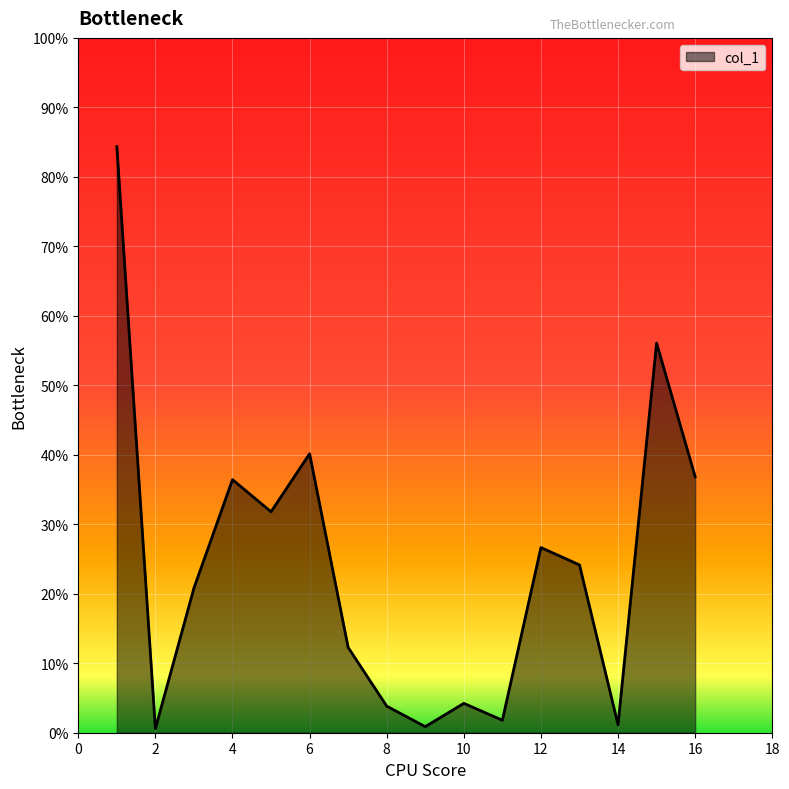

Does the chart display data point markers on the line(s)?

No